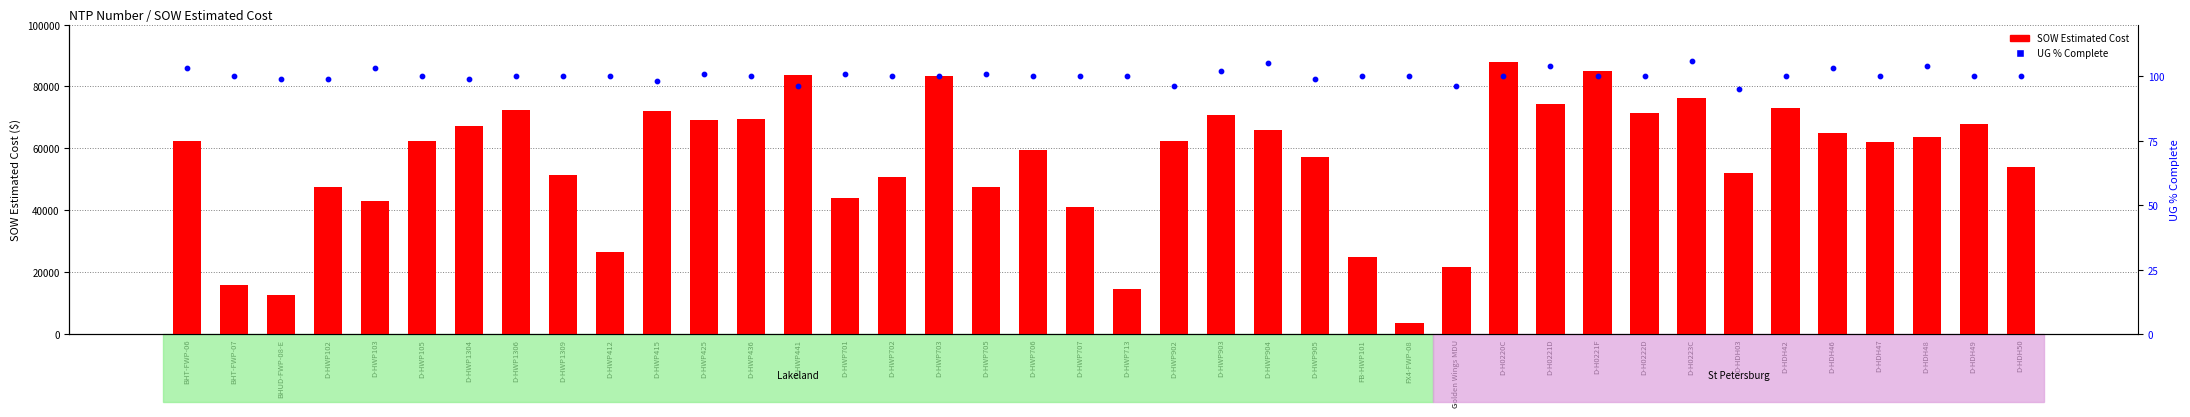

Which series contains the lowest Y value?

UG % Complete